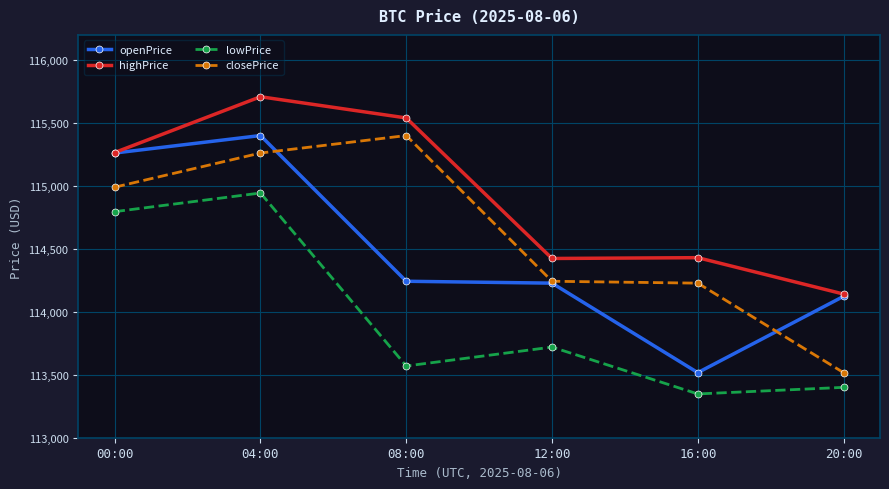

What is the difference between the highest and lowest values at 04:00?

764.7